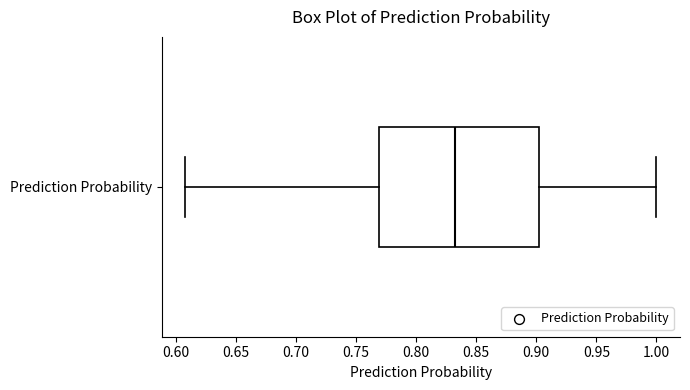

Read this box plot against the x-axis: the position of the median line, the range covered by the box, and the ends of both whiskers. The values are not printed on the chart, so give them approximately, as read against the axis.

median 0.835, box 0.770 to 0.900, whiskers 0.610 to 1.000